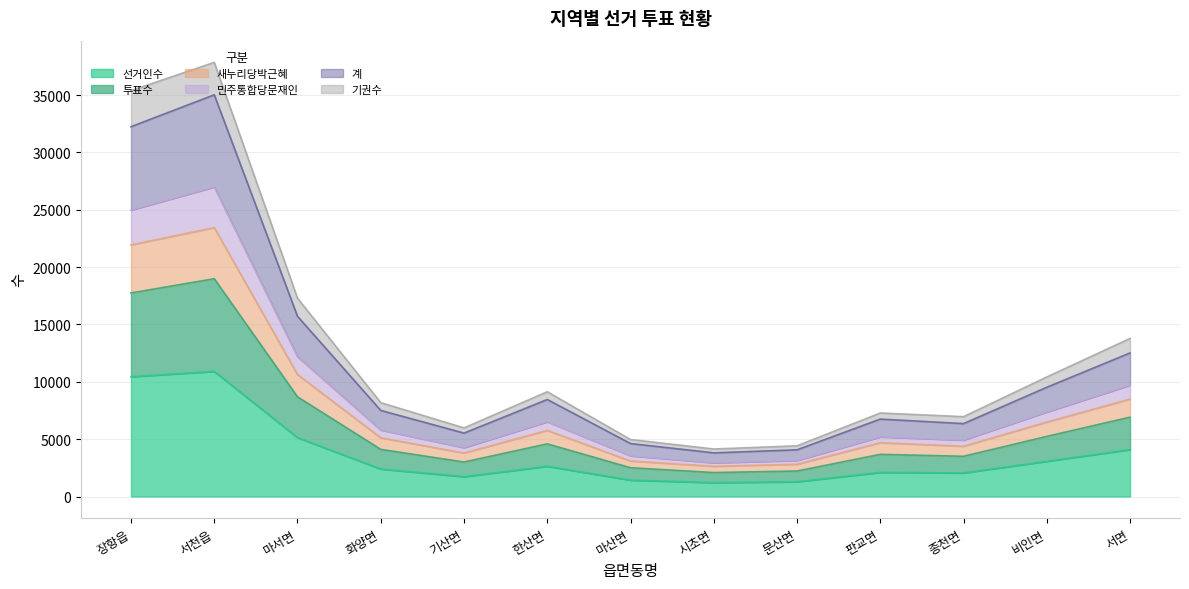

Does the chart display data point markers on the line(s)?

No